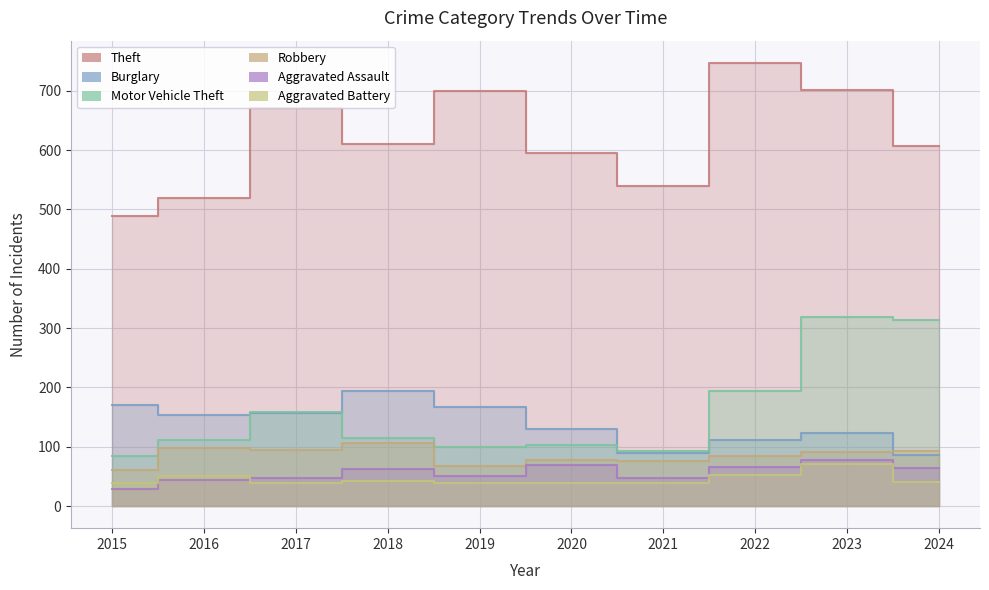

Is the value of Aggravated Assault at 2018 greater than the value of Robbery at 2022?

No